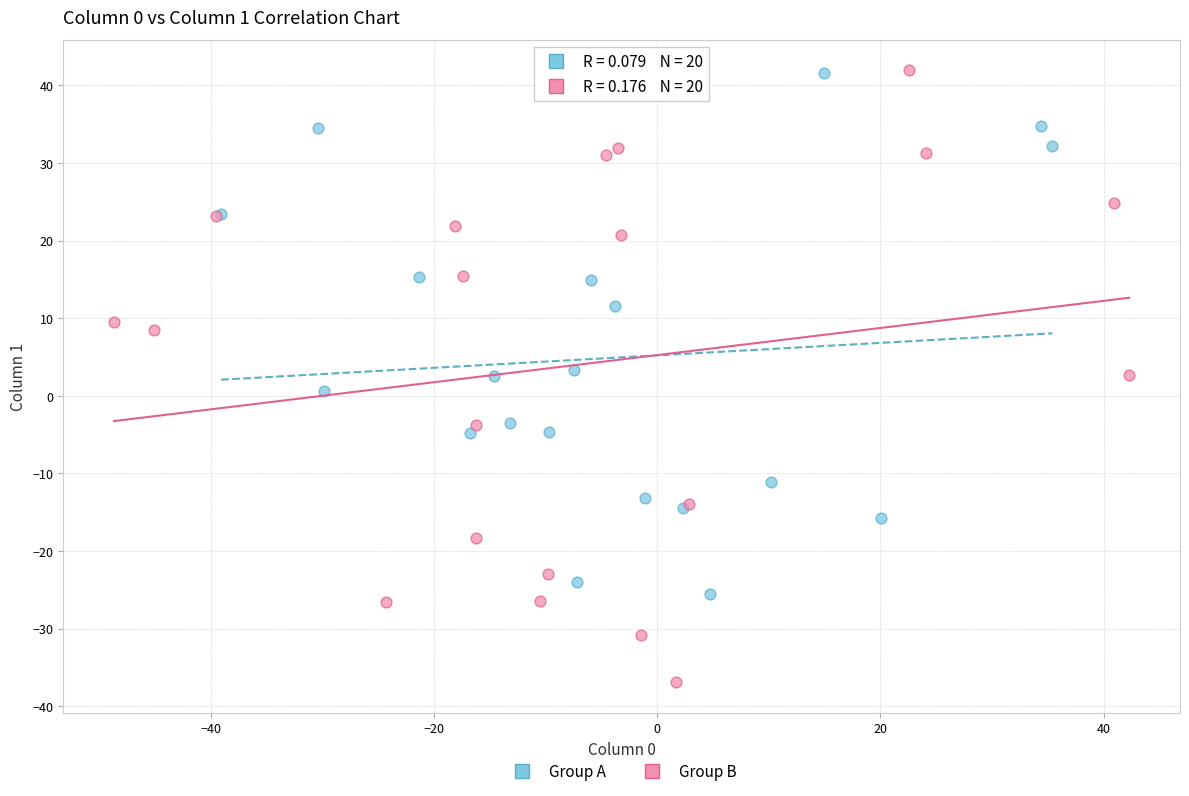

Which series contains the lowest Y value?

Group B